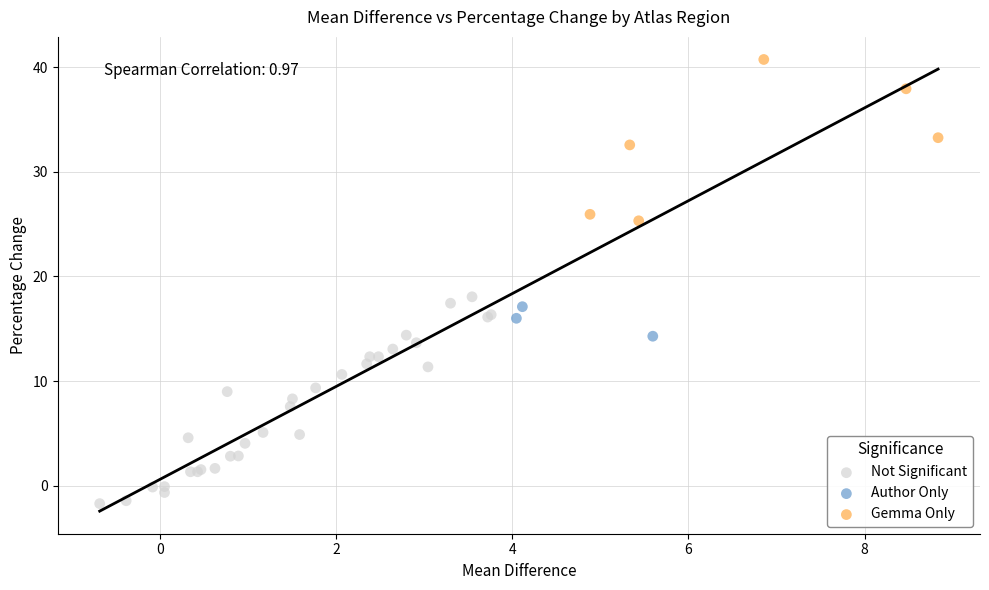

Which series contains the highest Y value?

Gemma Only